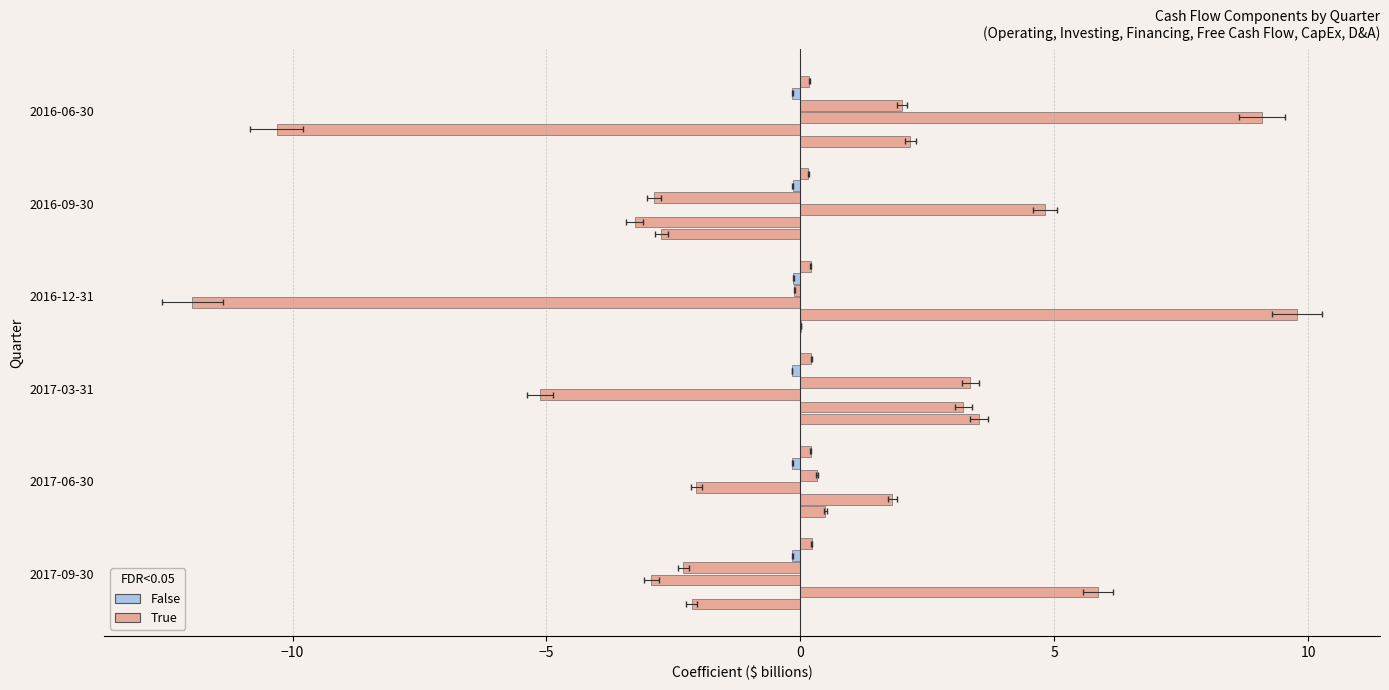

How many categories are shown in the chart?

6